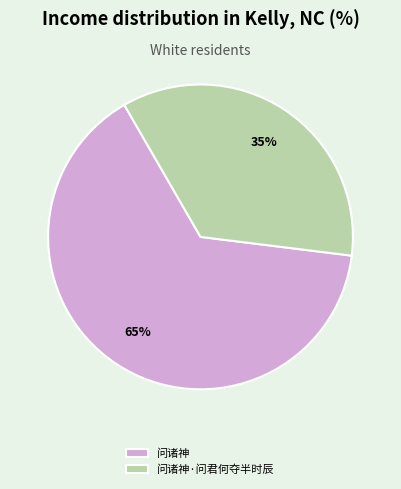

Combined, do 问诸神·问君何夺半时辰 and 问诸神 account for over 50%?

Yes